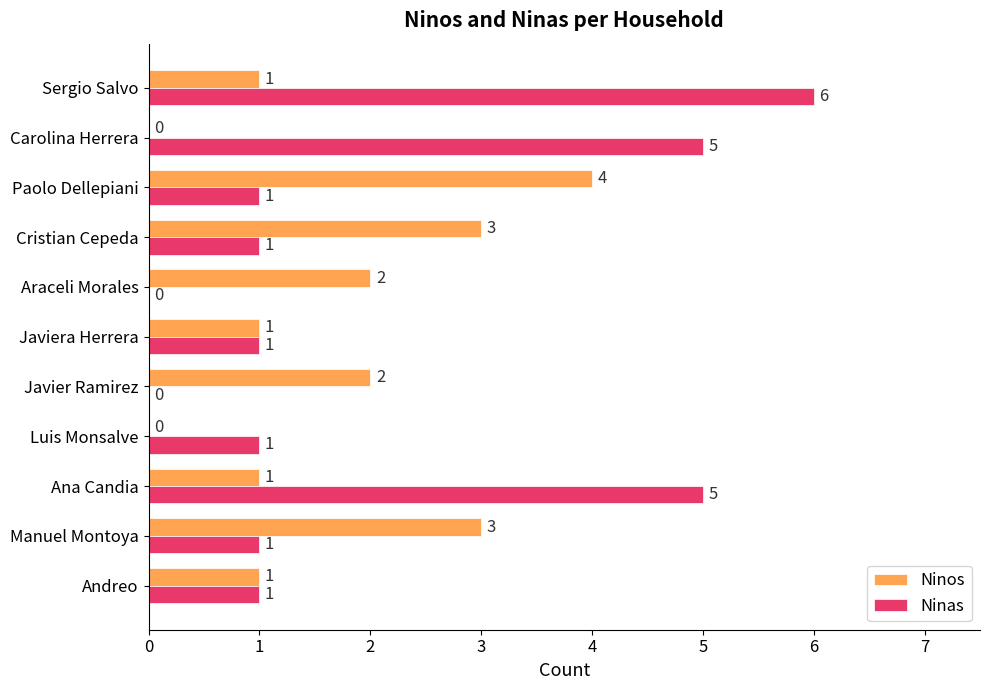

Between Javier Ramirez and Paolo Dellepiani, which series saw the biggest shift?

Ninos